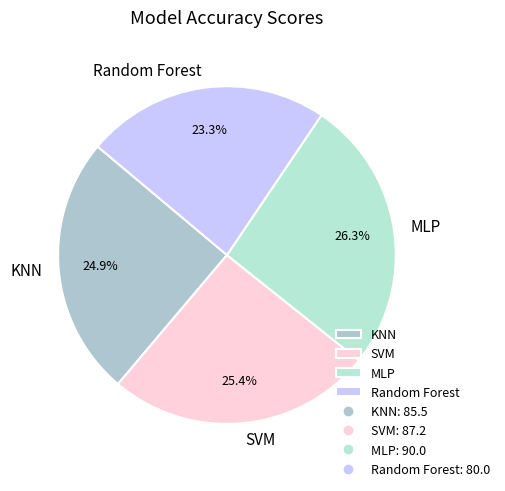

Which category has the smallest portion of the pie?

Random Forest